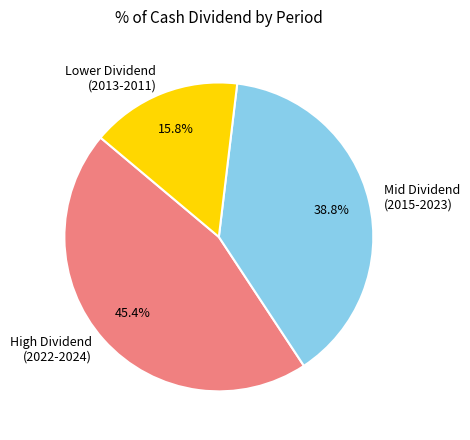

Rank the categories by value from highest to lowest.

High Dividend (2022-2024), Mid Dividend (2015-2023), Lower Dividend (2013-2011)